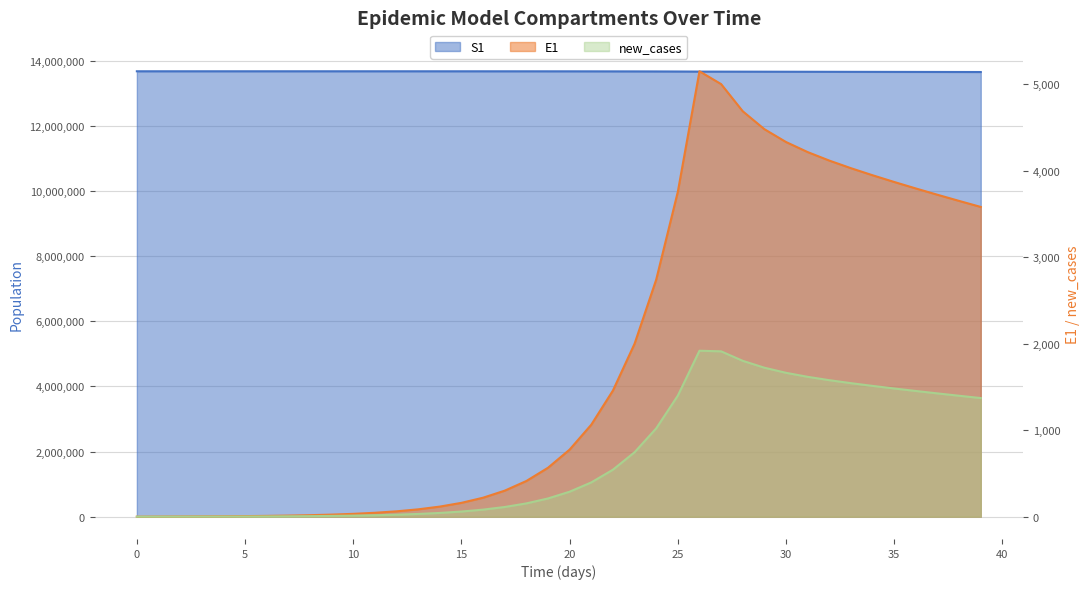

What is the value of the S1 point at the 1st from the left?

13678500.0